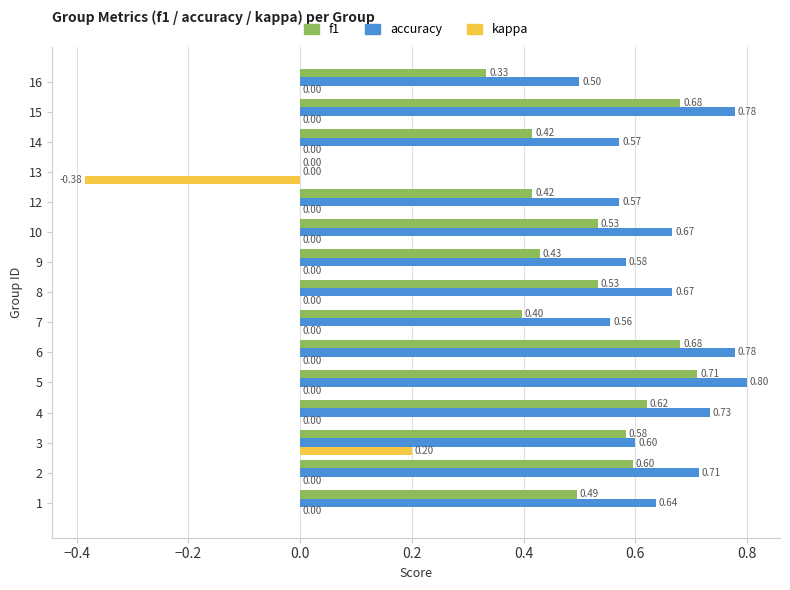

What is the total value across all series at 12?

1.0